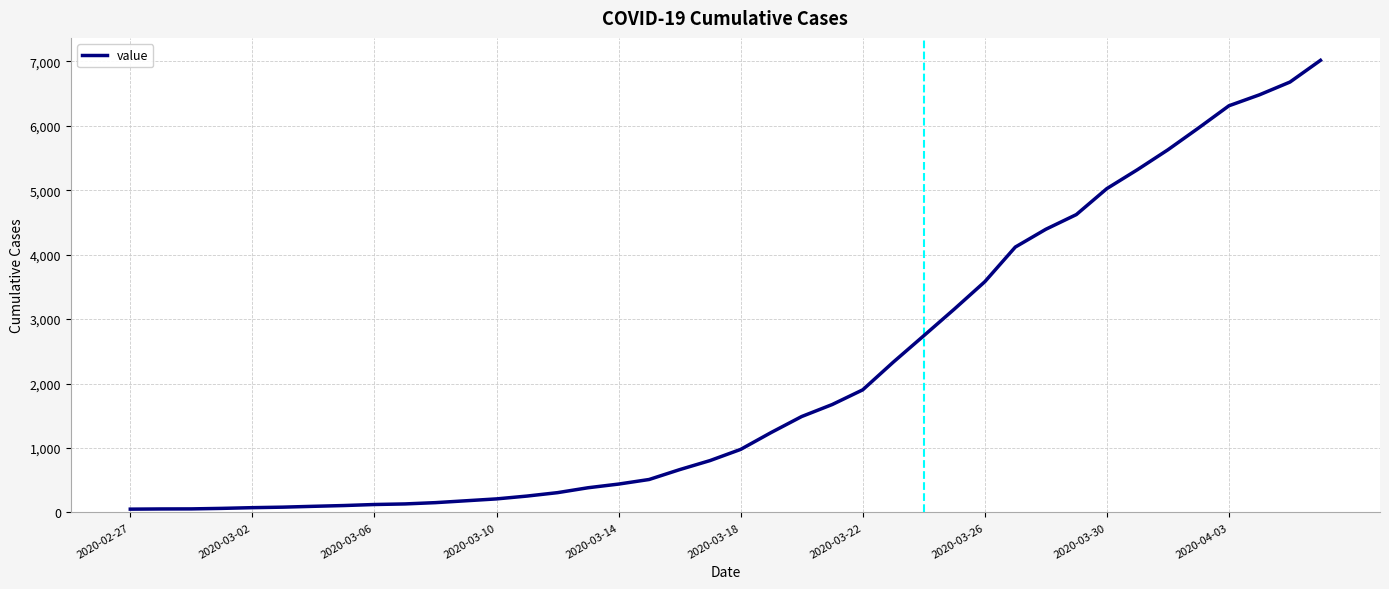

How many lines are shown in the chart?

1